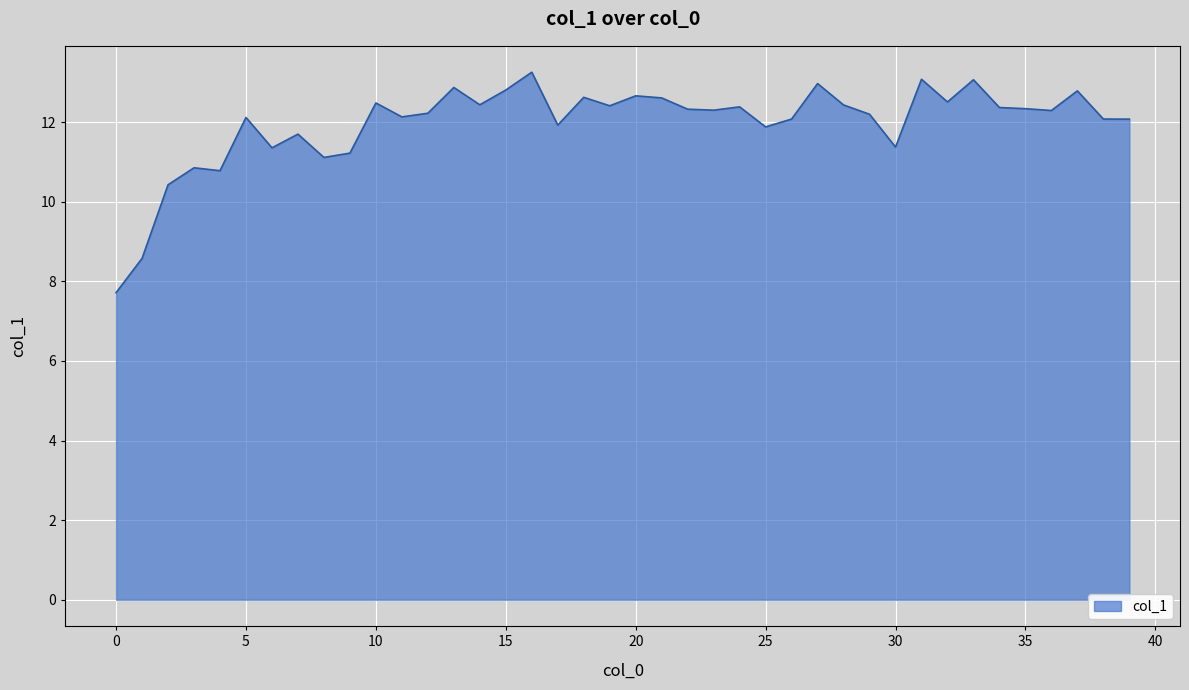

True or false: there are more than 0 points higher than both neighbors.

True